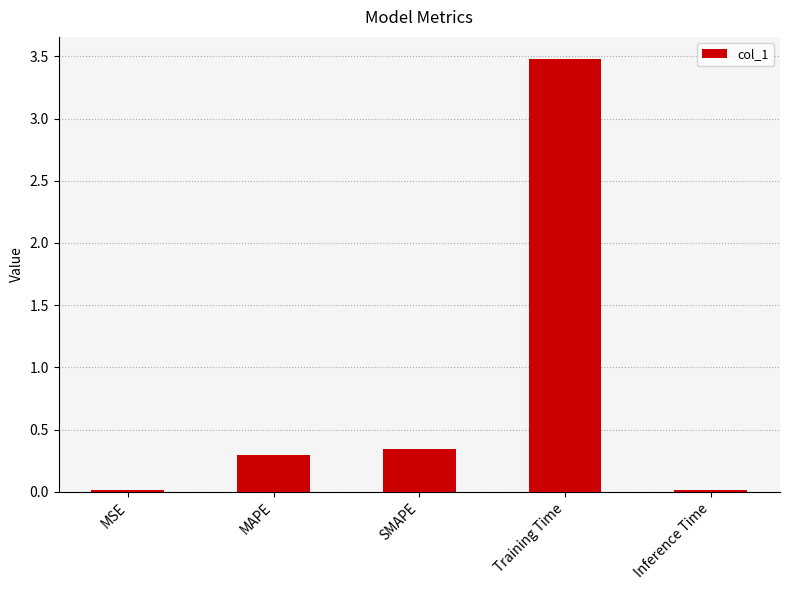

How many bars are there in total?

5